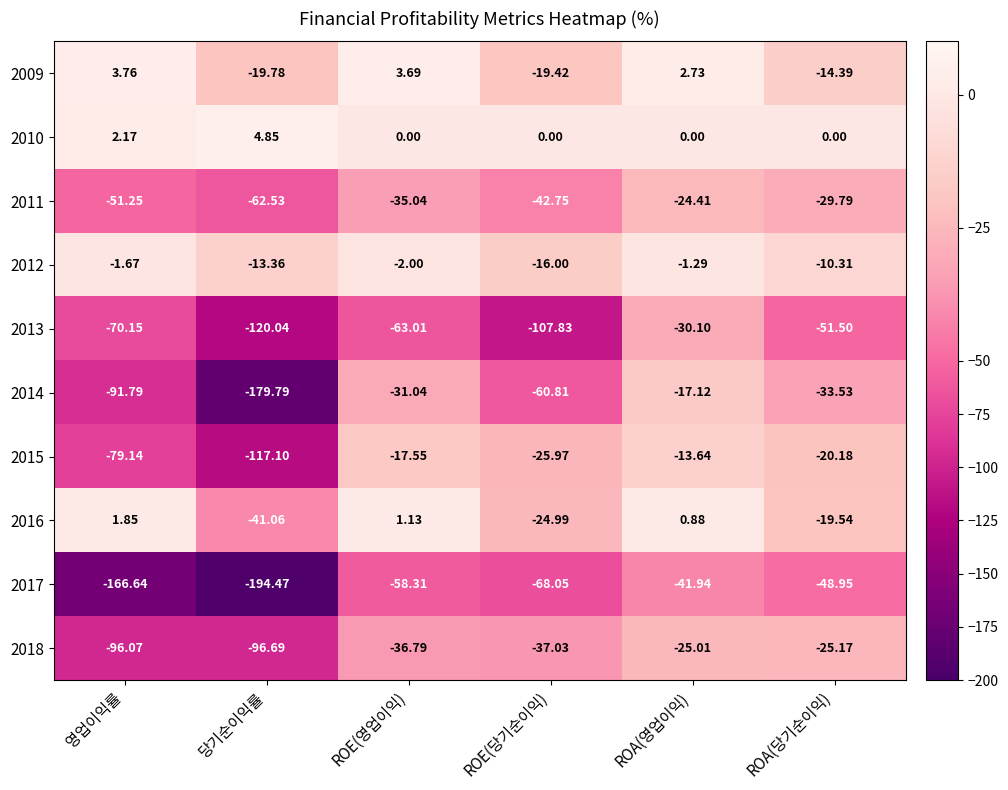

Where does the 2013 series first go above -63?

ROA(영업이익)